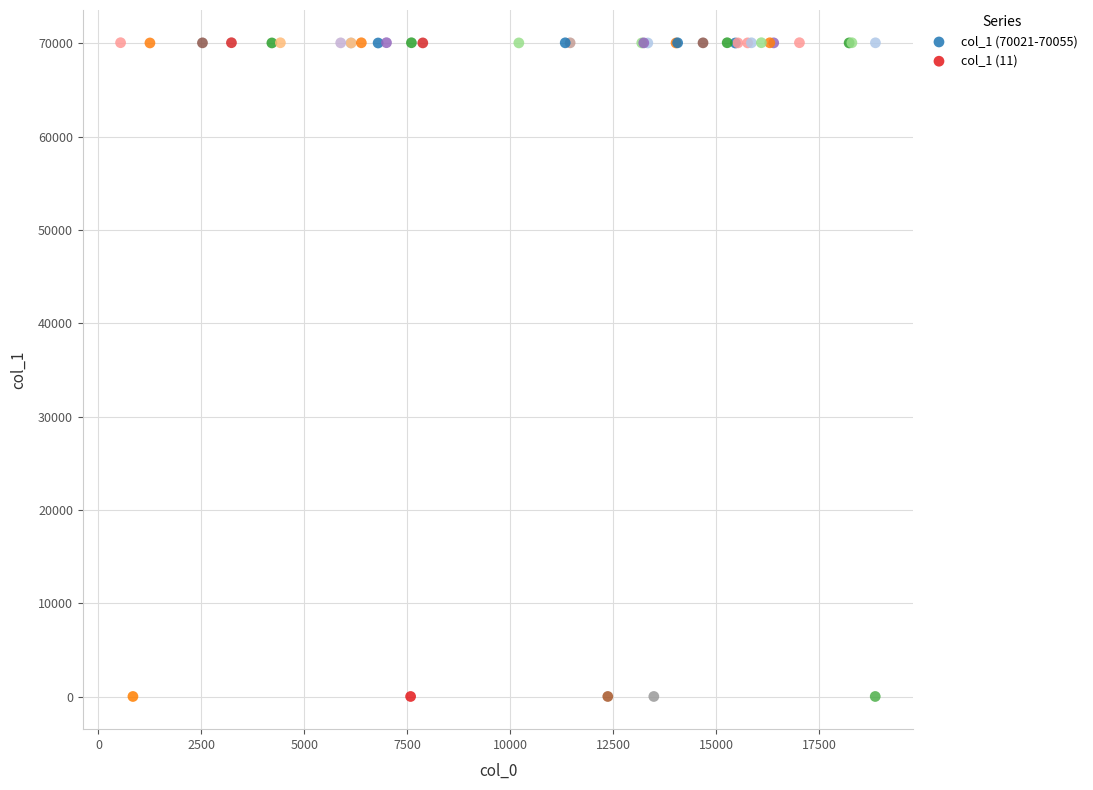

Which series reaches the maximum Y coordinate?

col_1 (70021-70055)